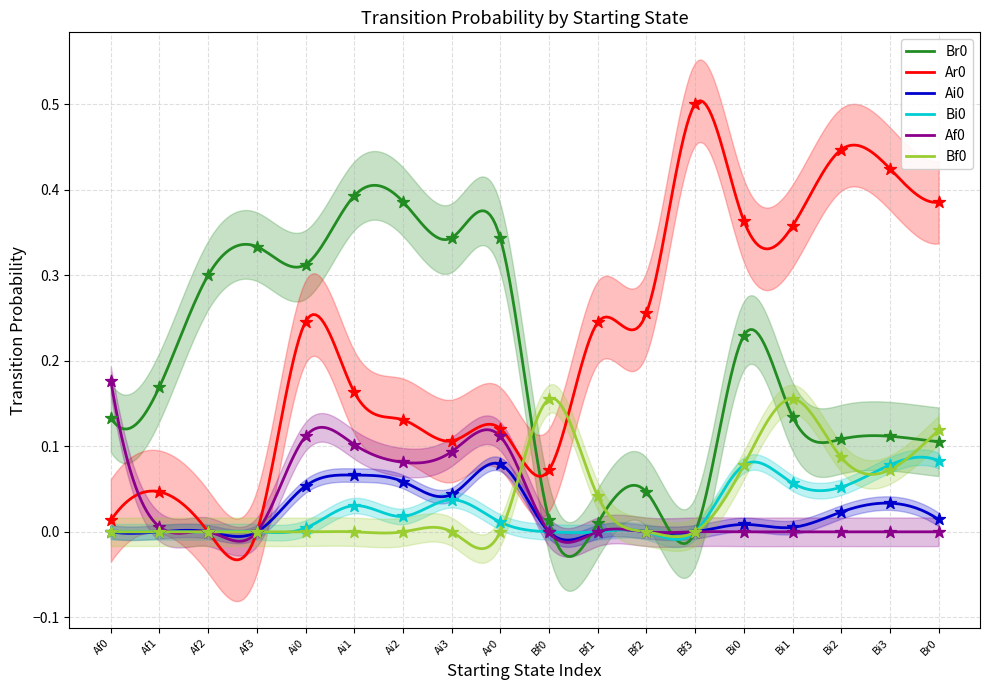

Which series reaches the minimum Y coordinate?

Br0